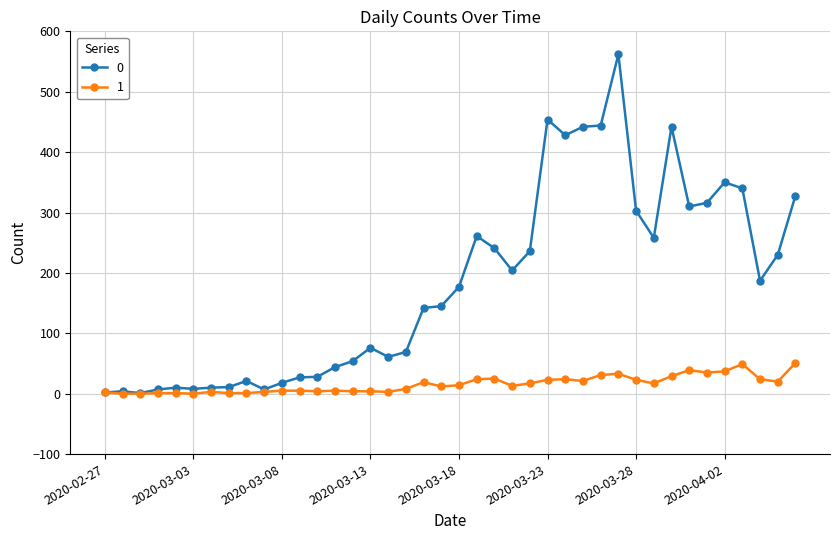

How many lines are shown in the chart?

2